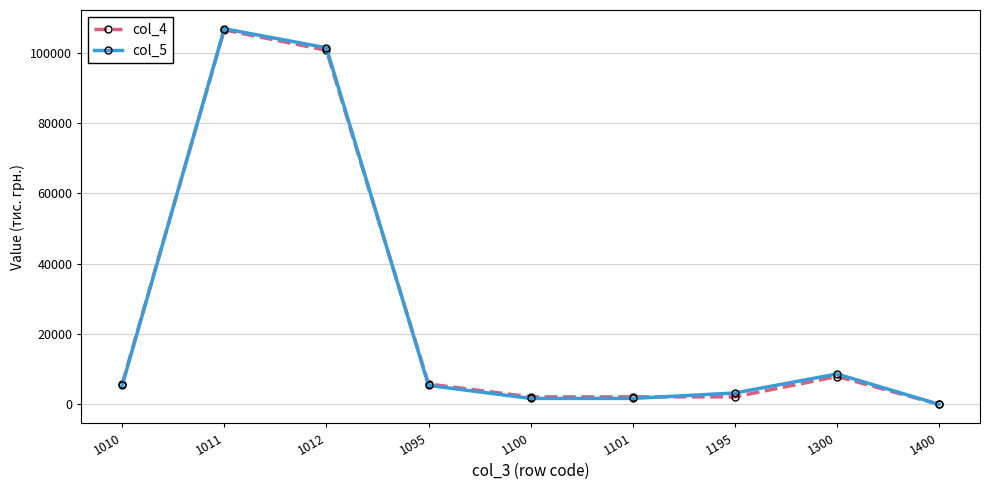

At which category is the sum across all series the highest?

1011